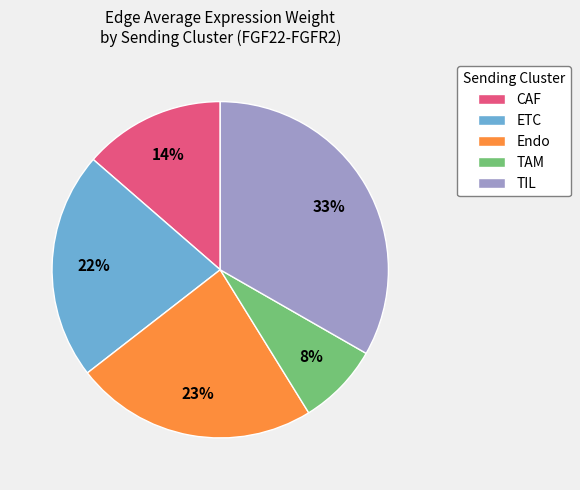

Combined, do Endo and ETC account for over 50%?

No